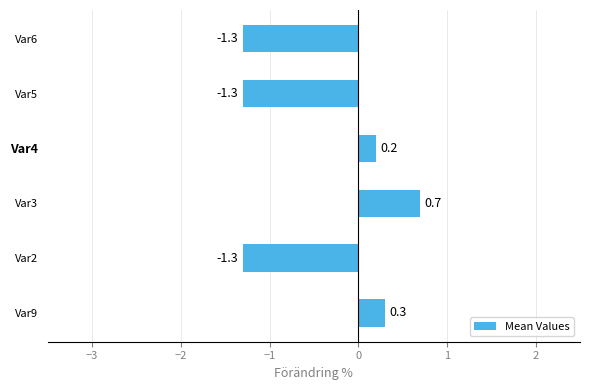

What is the sum of all values?

-2.7